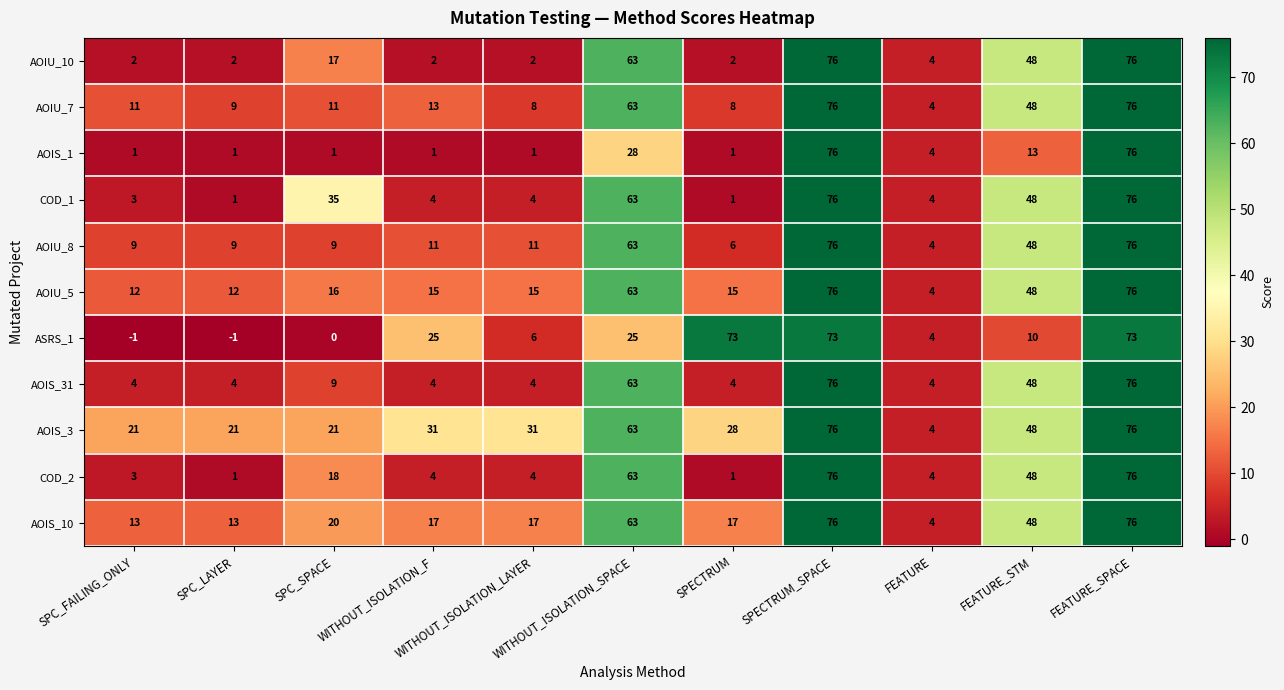

At which label is AOIU_10 closest to 39?

FEATURE_STM